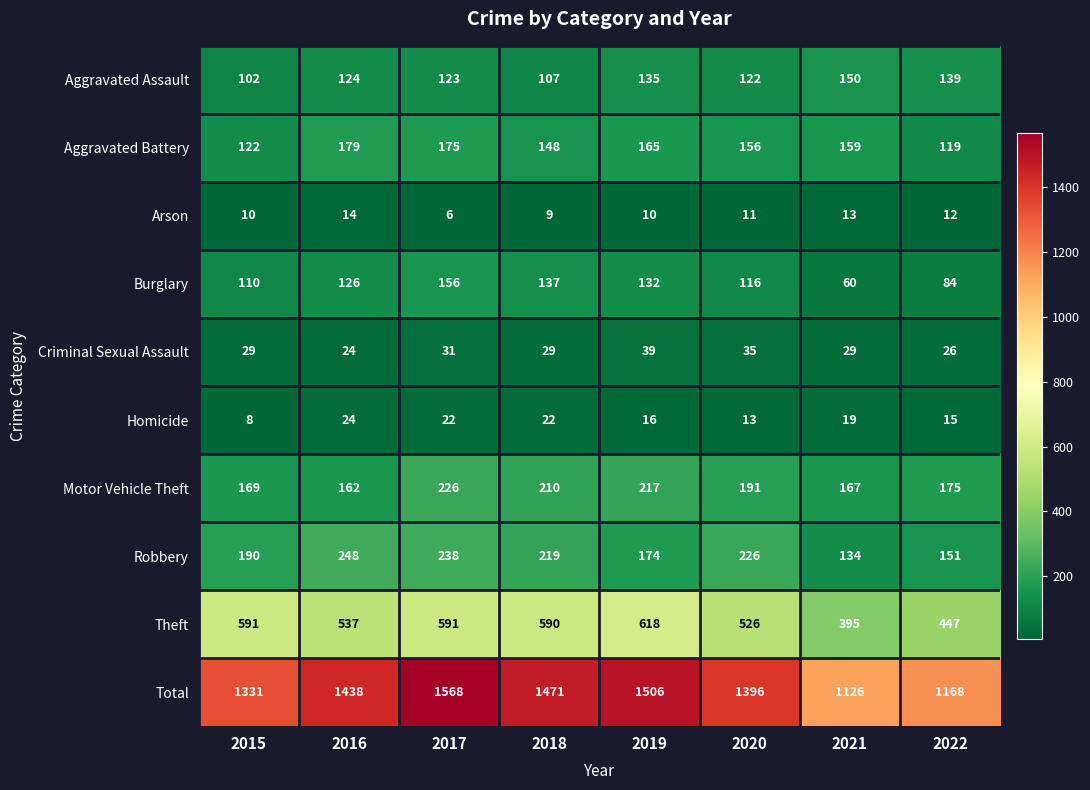

Rank the series by their maximum value, from lowest to highest.

Arson, Homicide, Criminal Sexual Assault, Aggravated Assault, Burglary, Aggravated Battery, Motor Vehicle Theft, Robbery, Theft, Total